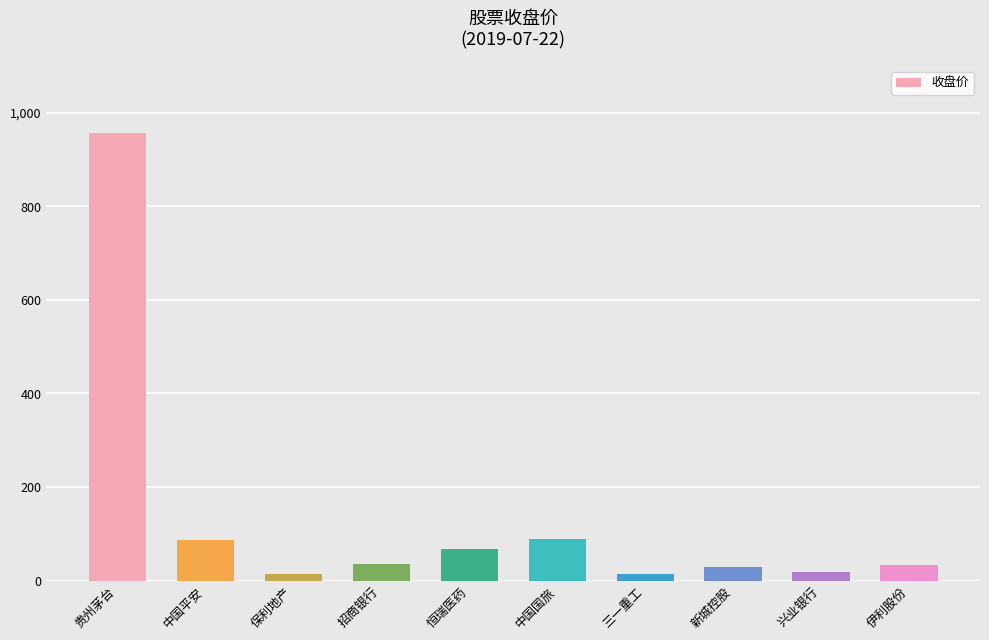

What position from the right is 三一重工?

4